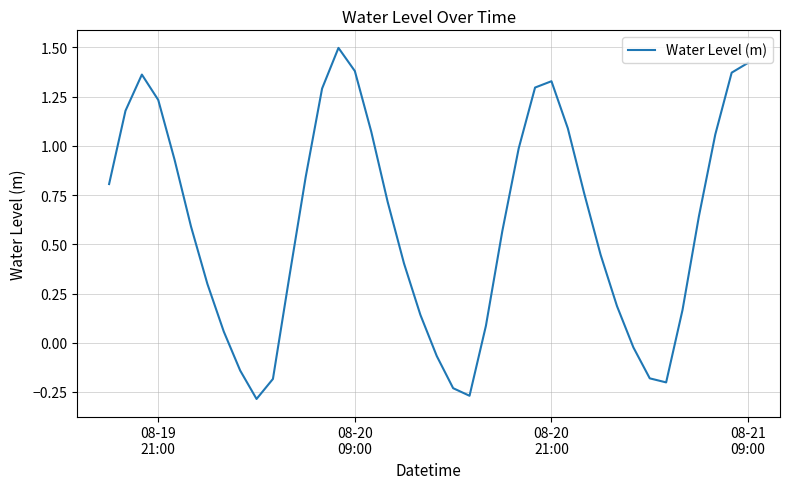

What is the maximum value shown in the chart?

1.5